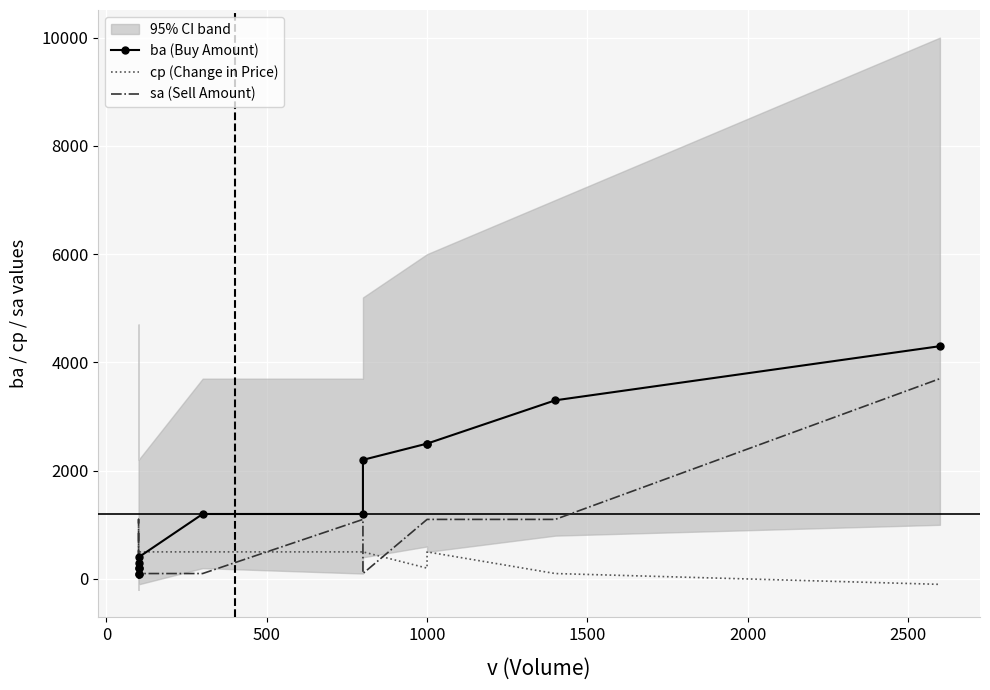

What is the smallest value displayed?

-100